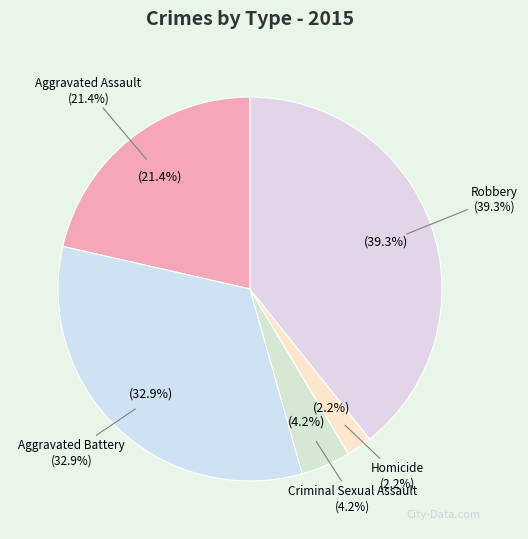

To the nearest percent, what portion does Criminal Sexual Assault represent?

4%